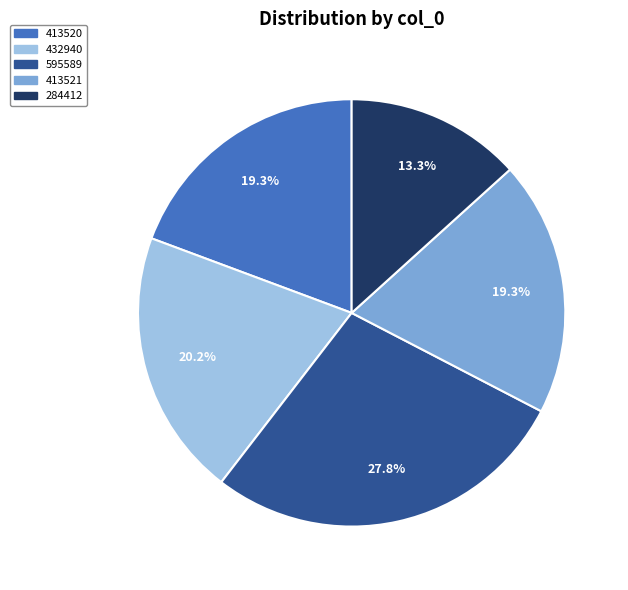

Is there a majority slice in this chart?

No